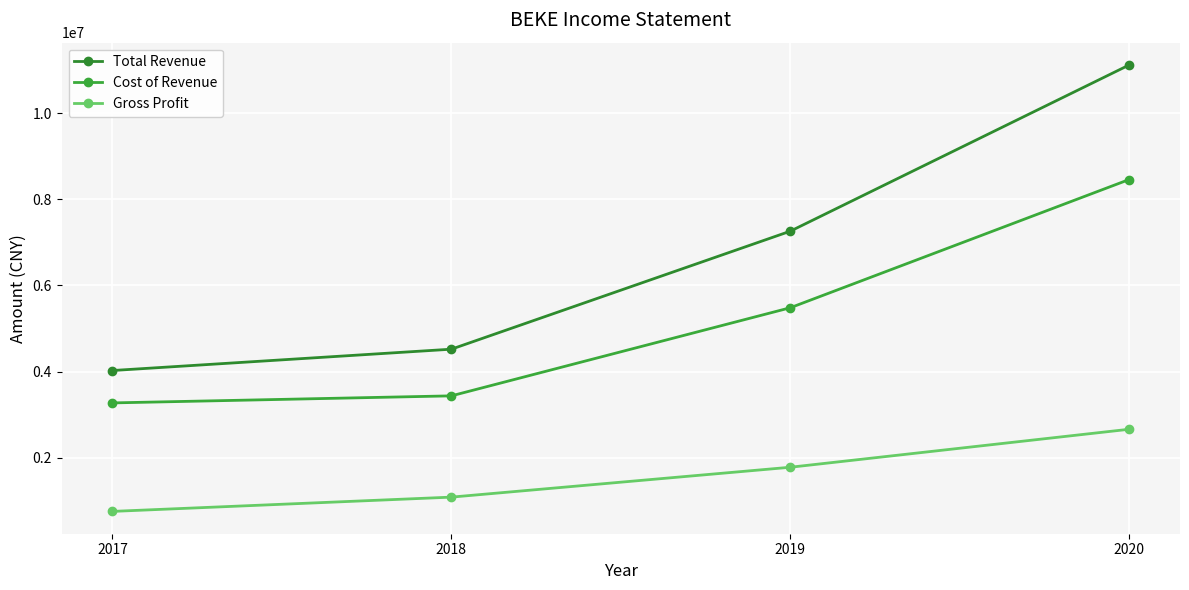

Count the number of categories in the chart.

4